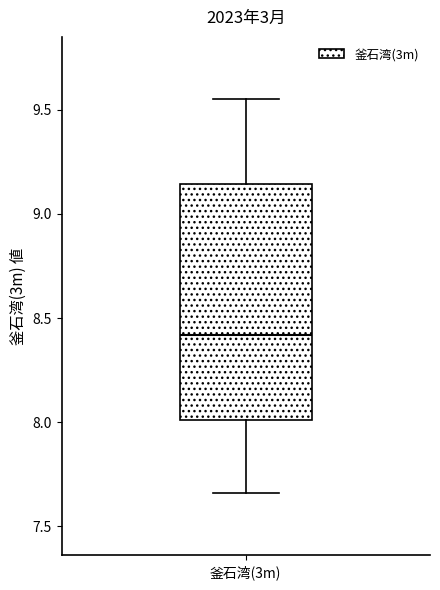

Where is the lower edge of the box for 釜石湾(3m) on the y-axis? The values are not printed on the chart, so give them approximately, as read against the axis.

8.00